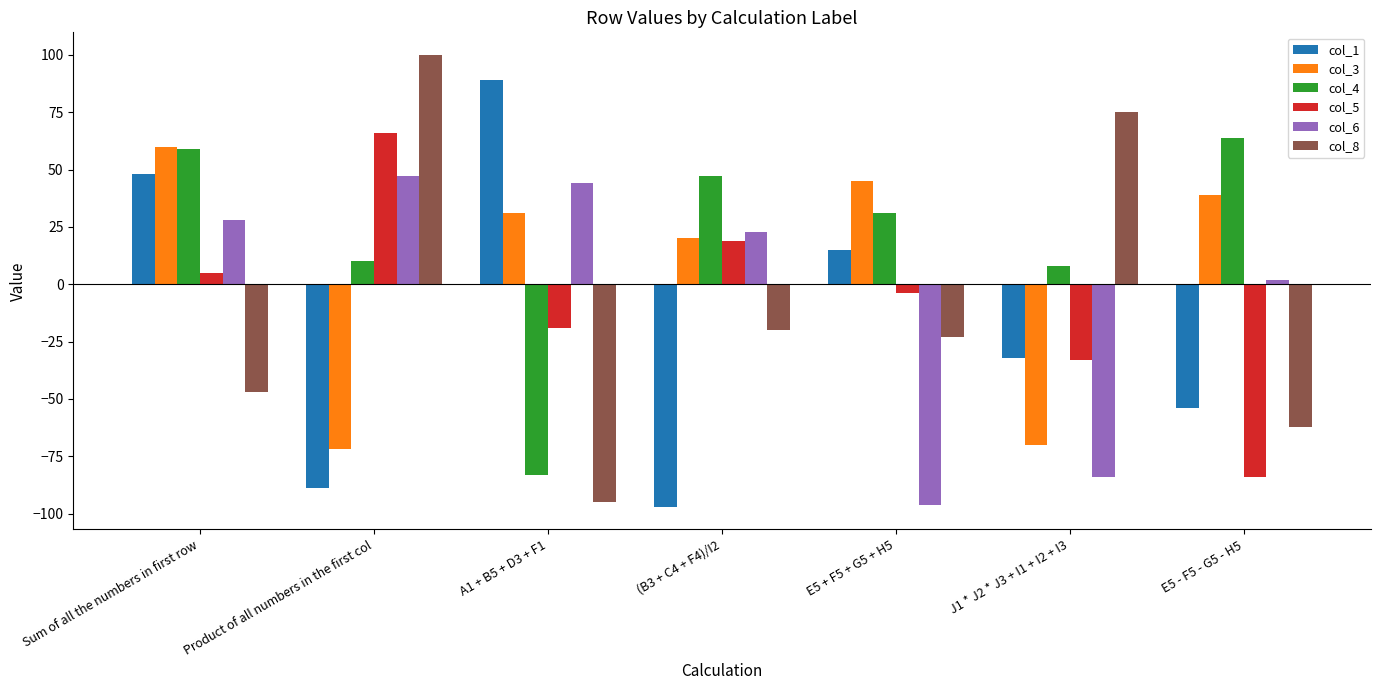

What are all the series names shown in the legend?

col_1, col_3, col_4, col_5, col_6, col_8